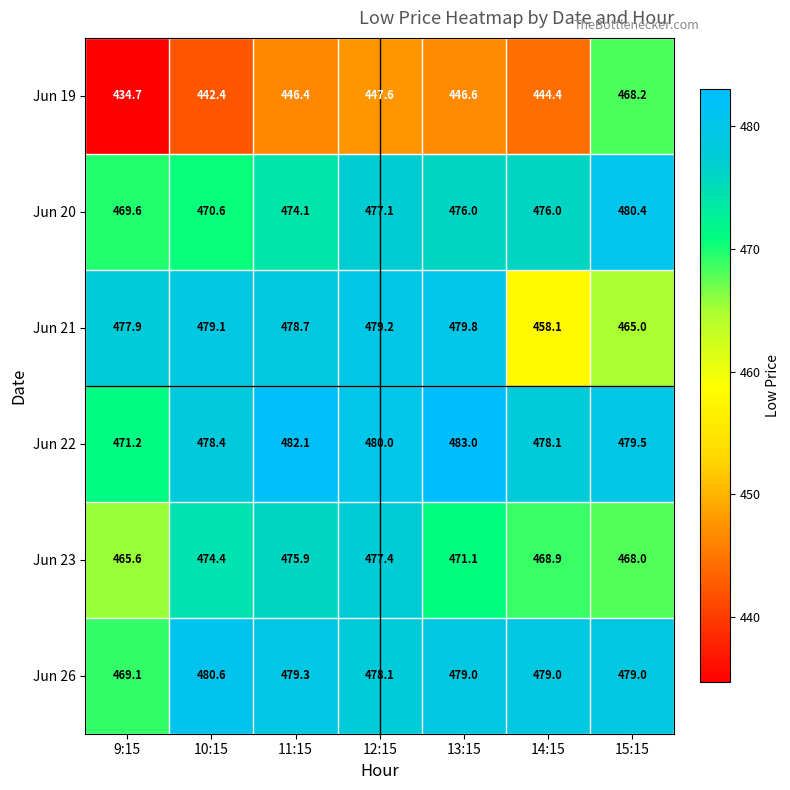

How many categories are shown in the chart?

7